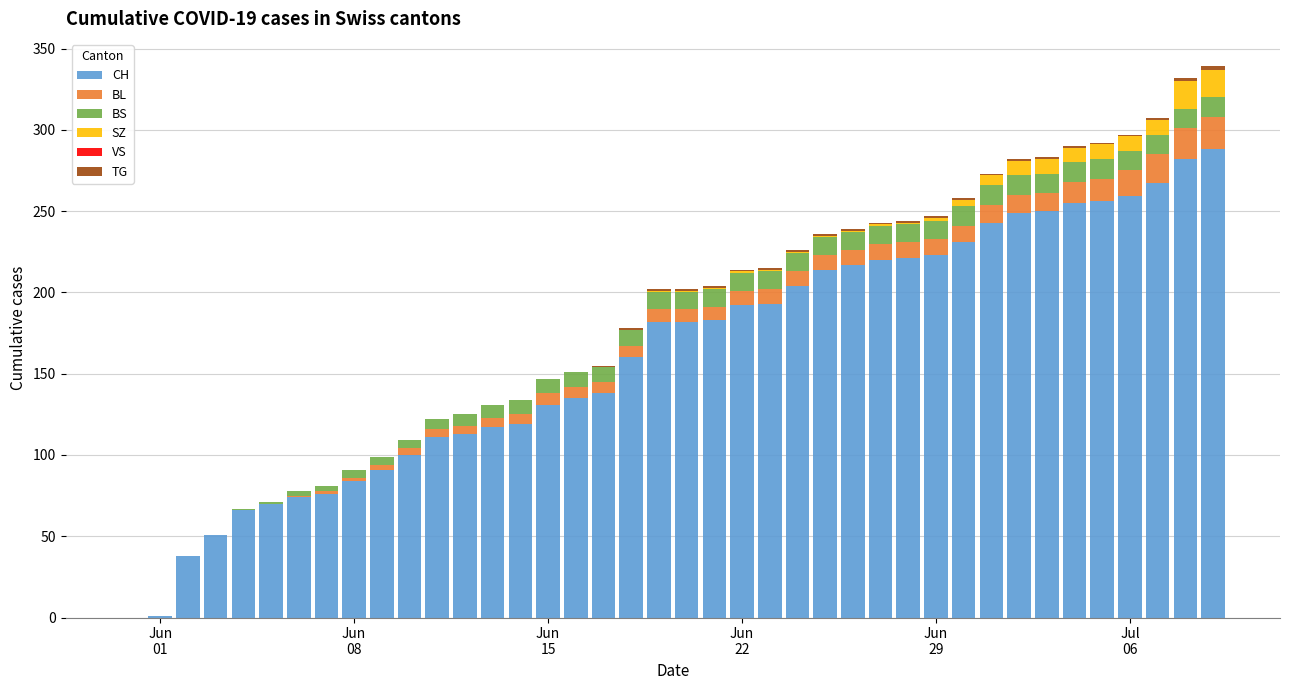

What is the sum of all CH values?

6486